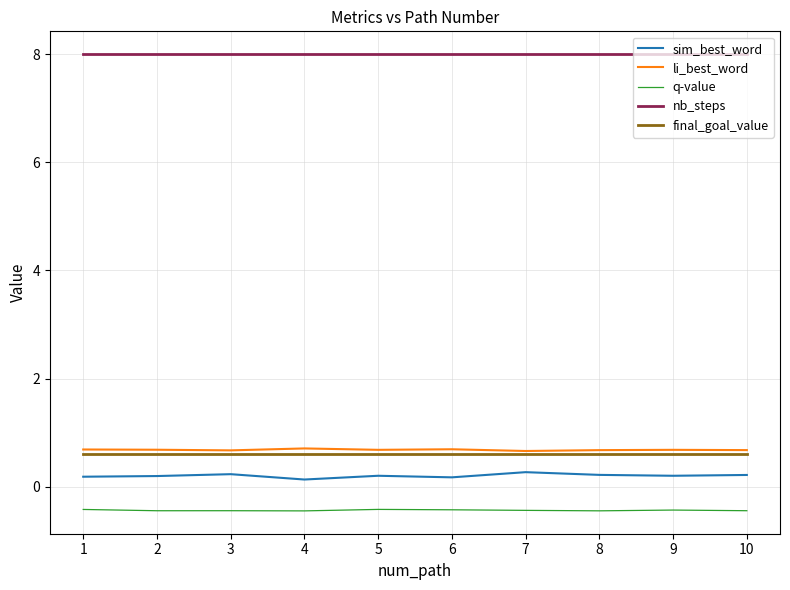

At how many categories does at least one series exceed 4?

10